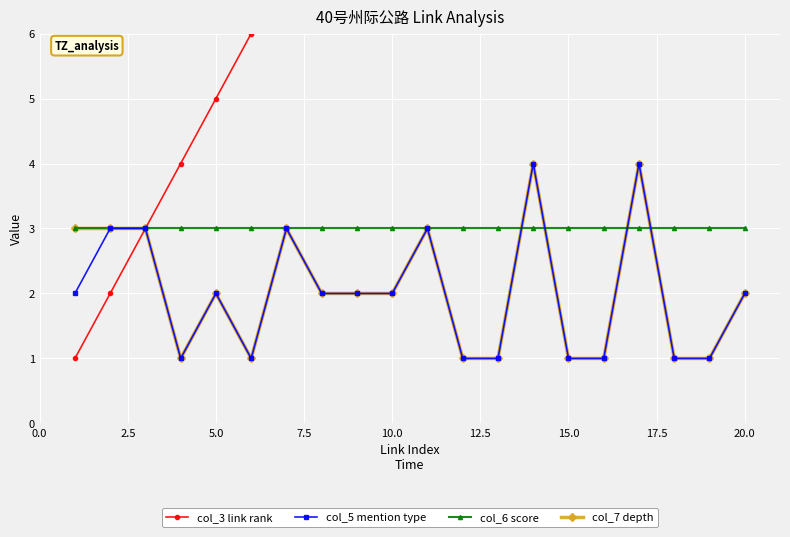

Is this an area chart (filled region under the line)?

No